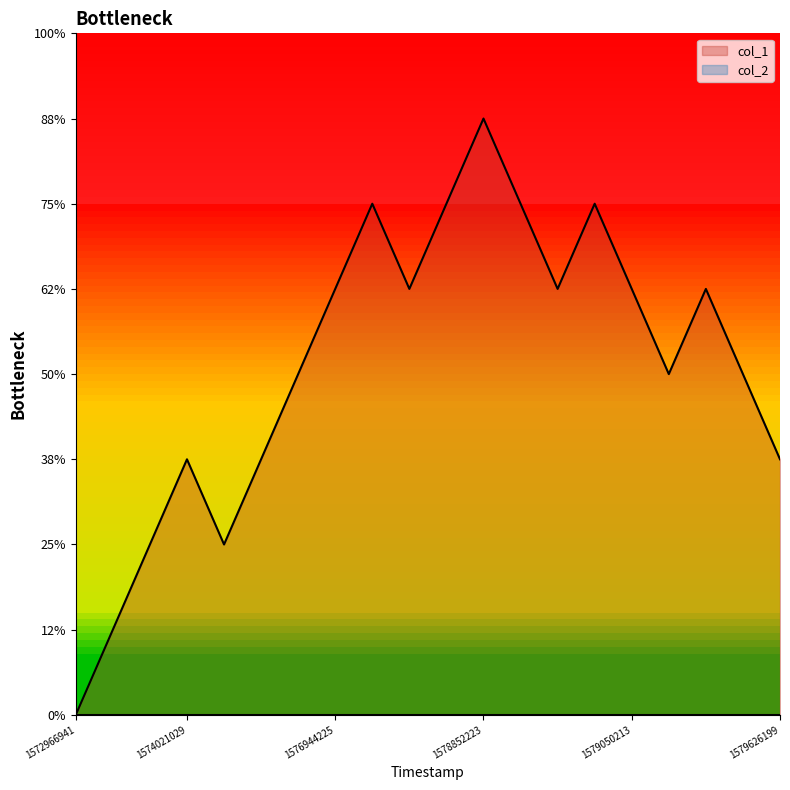

How many series are shown in this chart?

1